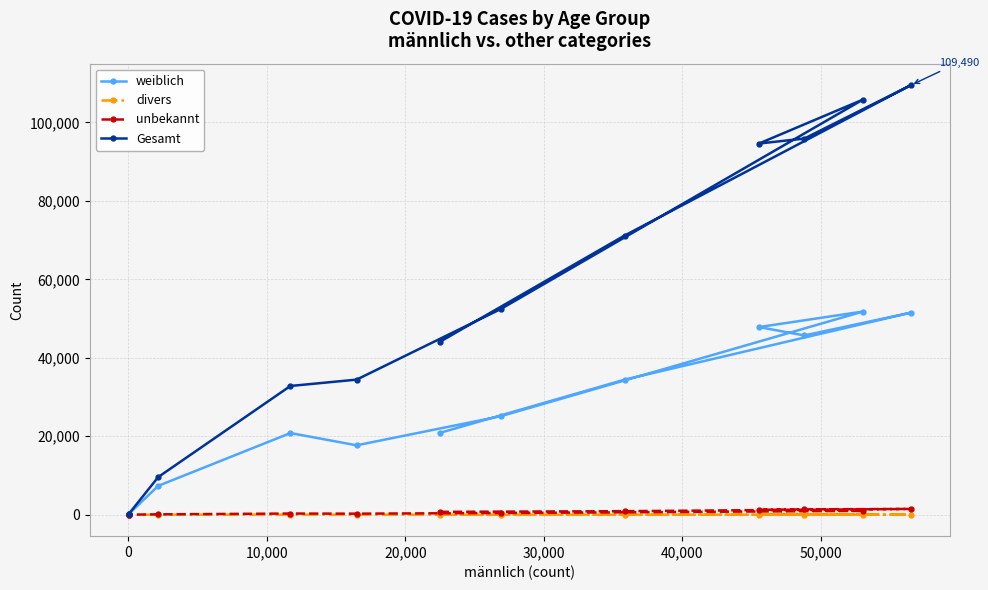

Which series has the largest total across all categories?

Gesamt